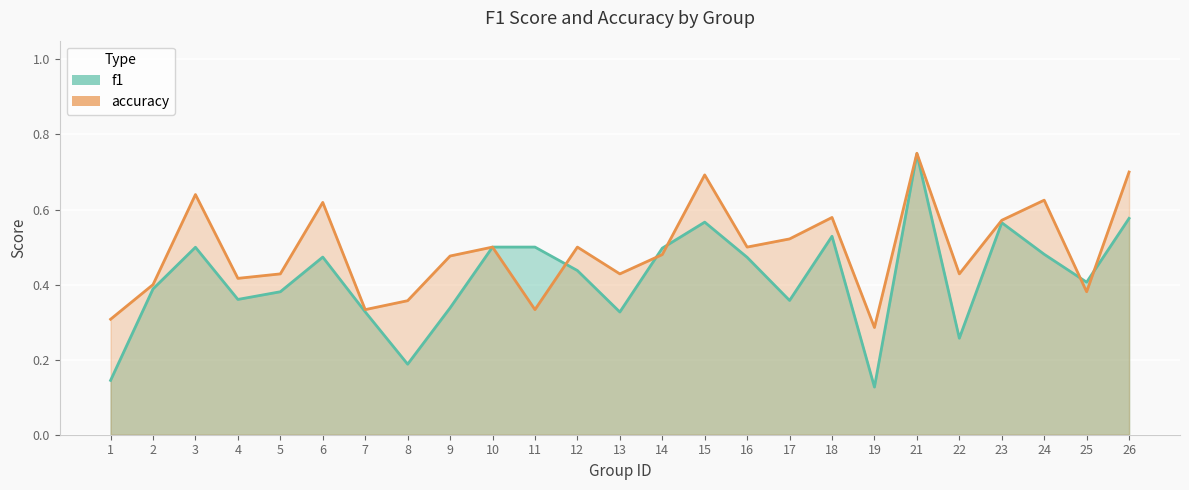

Reading right to left, list all the values displayed in this chart.

f1: 0.6	0.4	0.5	0.6	0.3	0.7	0.1	0.5	0.4	0.5	0.6	0.5	0.3	0.4	0.5	0.5	0.3	0.2	0.3	0.5	0.4	0.4	0.5	0.4	0.1
accuracy: 0.7	0.4	0.6	0.6	0.4	0.8	0.3	0.6	0.5	0.5	0.7	0.5	0.4	0.5	0.3	0.5	0.5	0.4	0.3	0.6	0.4	0.4	0.6	0.4	0.3